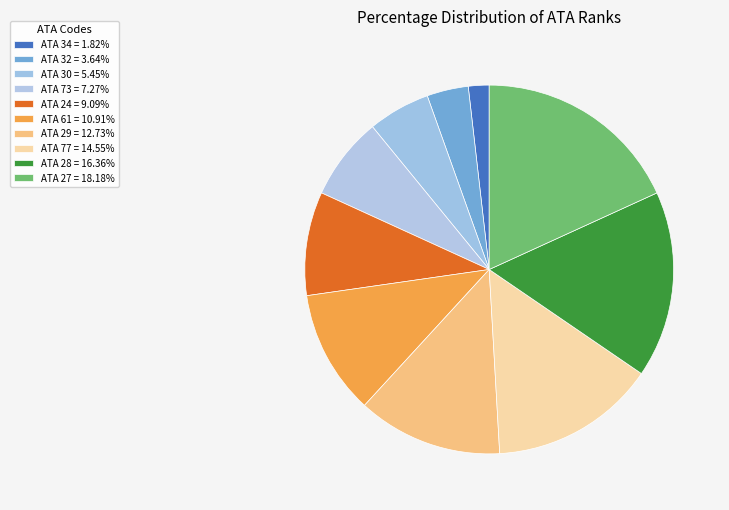

Count the number of slices in the pie.

10